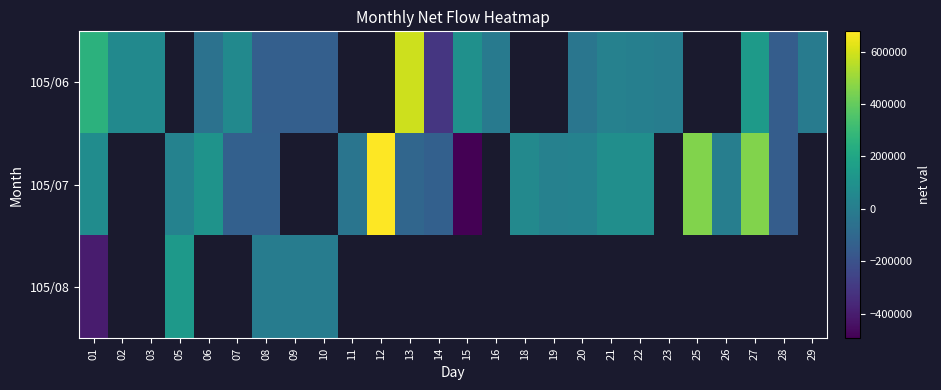

At how many categories does at least one series exceed -136470?

25